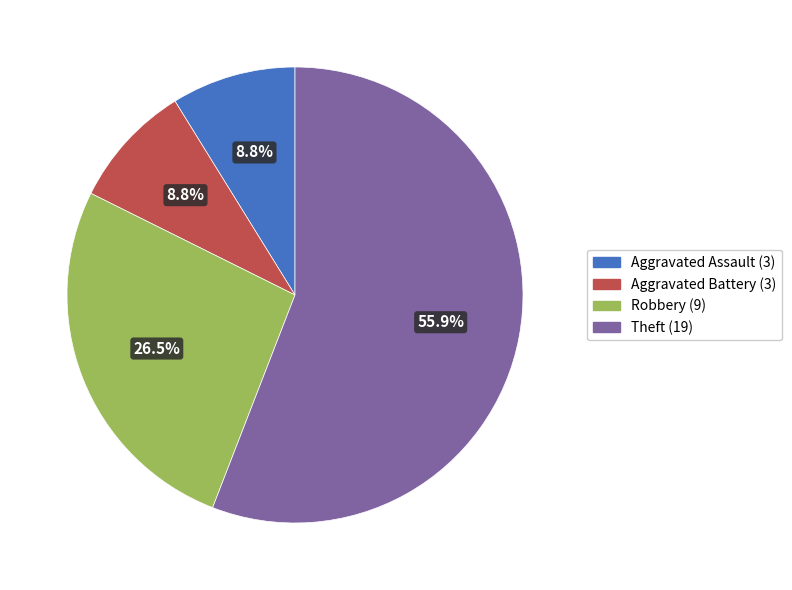

Combined, do Aggravated Battery and Aggravated Assault account for over 50%?

No